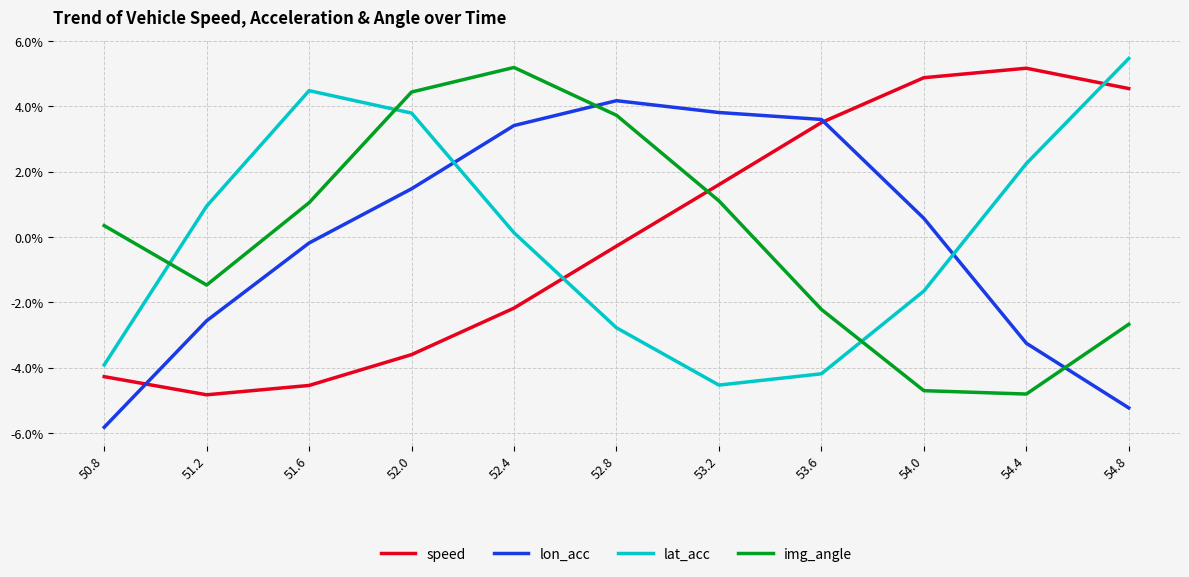

What value does the img_angle series have at 53.2?

1.1